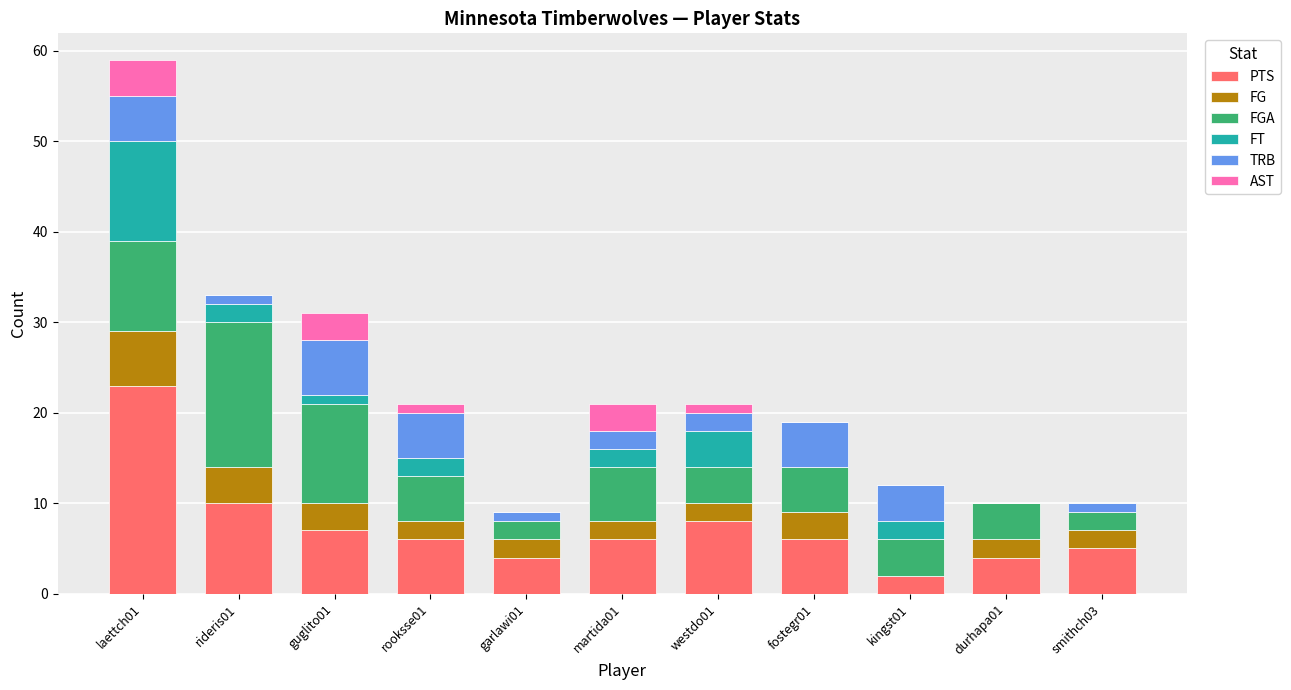

What are all the series names shown in the legend?

PTS, FG, FGA, FT, TRB, AST